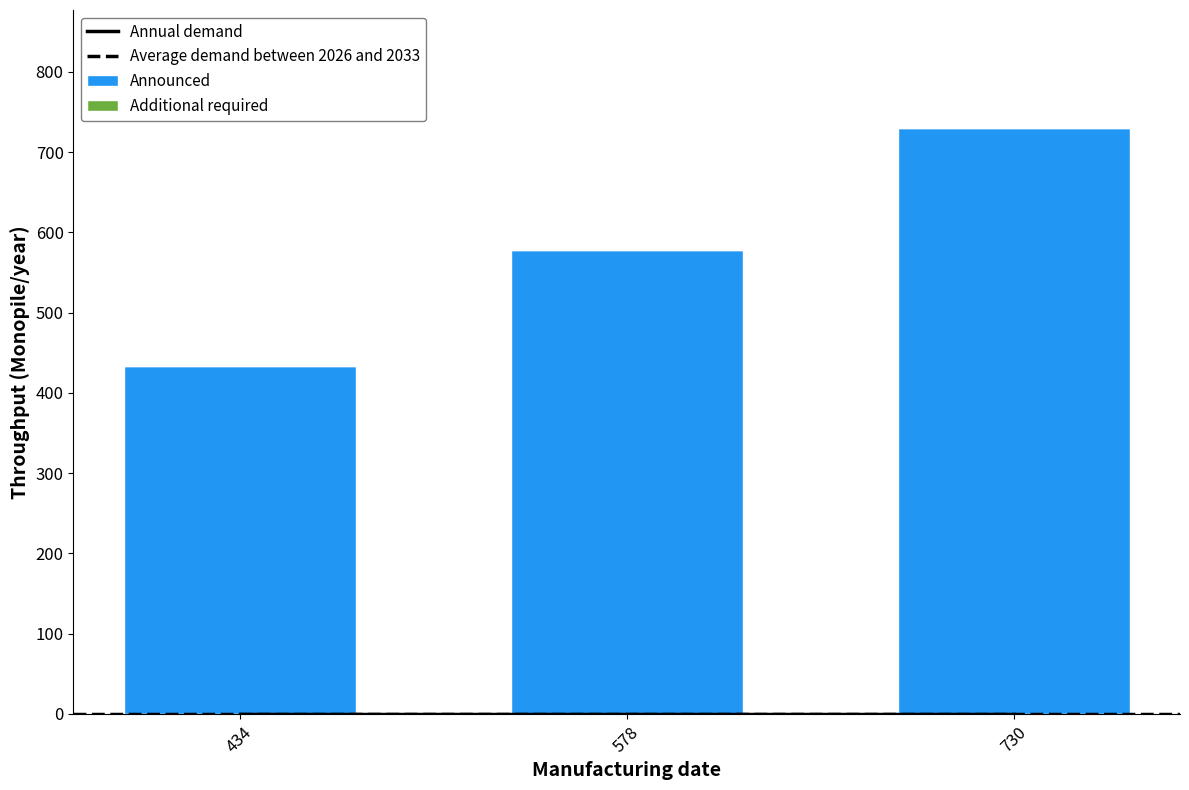

What is the smallest value displayed?

434